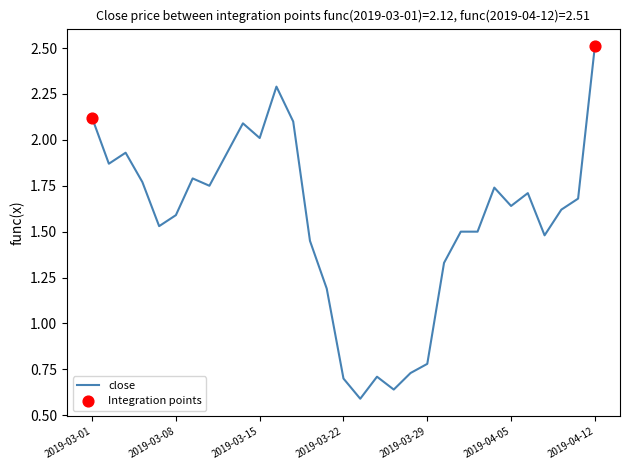

What is the greatest value displayed?

2.5